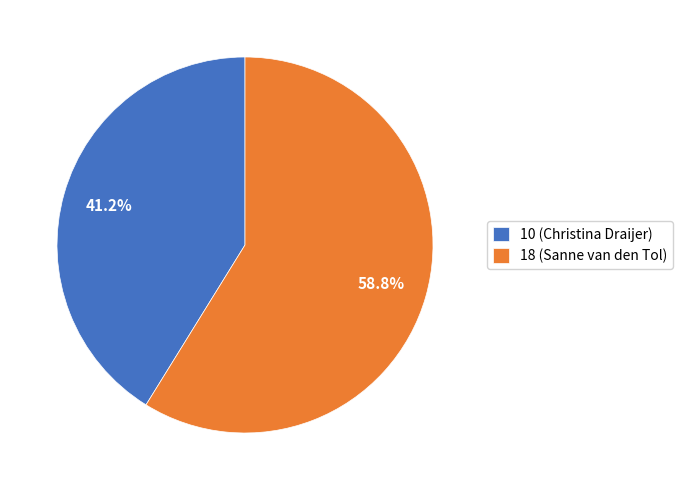

Which slice is the smallest?

10 (Christina Draijer)